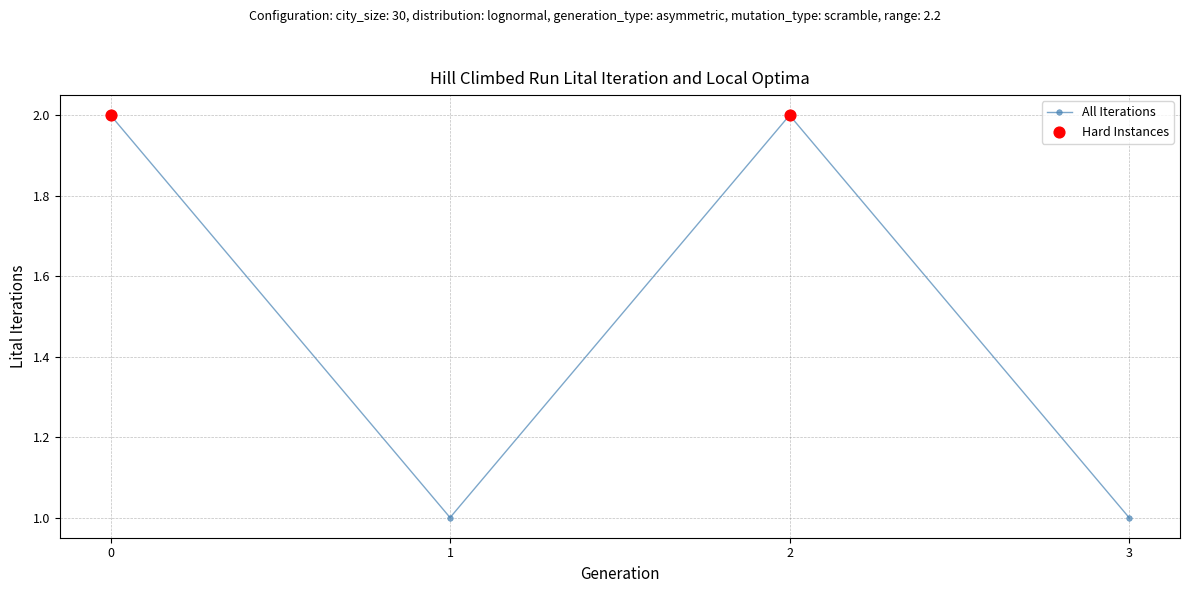

Approximately how many times larger is the value at 1 compared to 3?

1.0